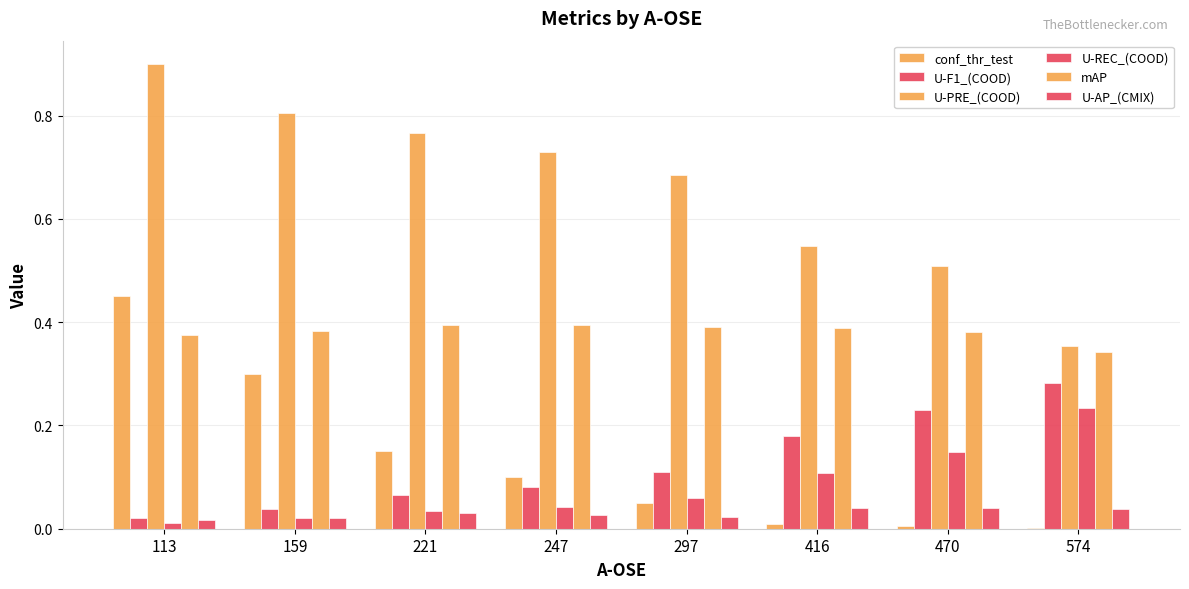

Which has a higher value, 574 or 297?

297